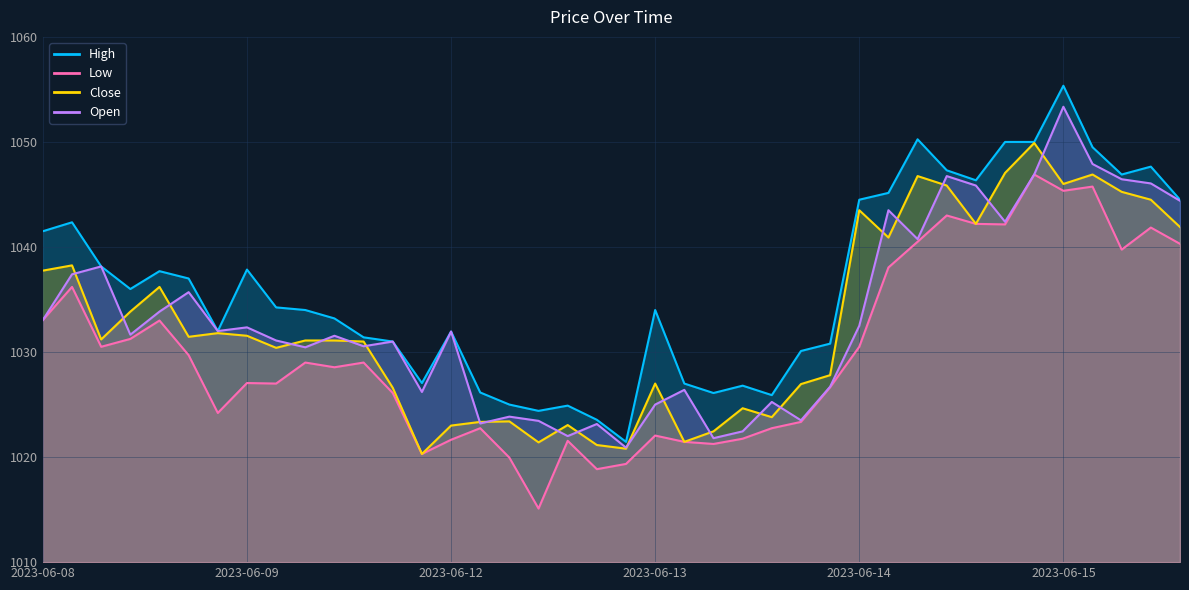

At which category is the sum across all series the highest?

2023-06-15